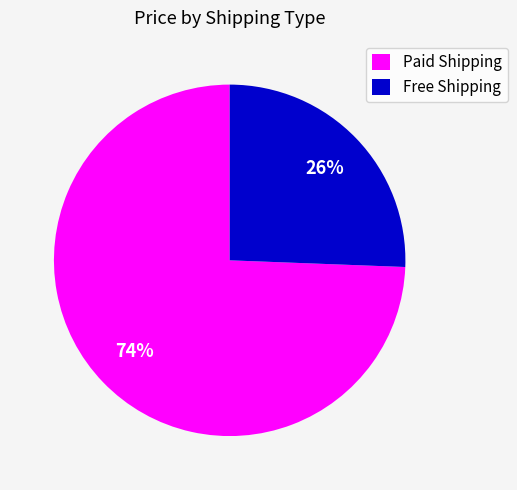

The Free Shipping slice represents 26% of the pie. True or false?

True